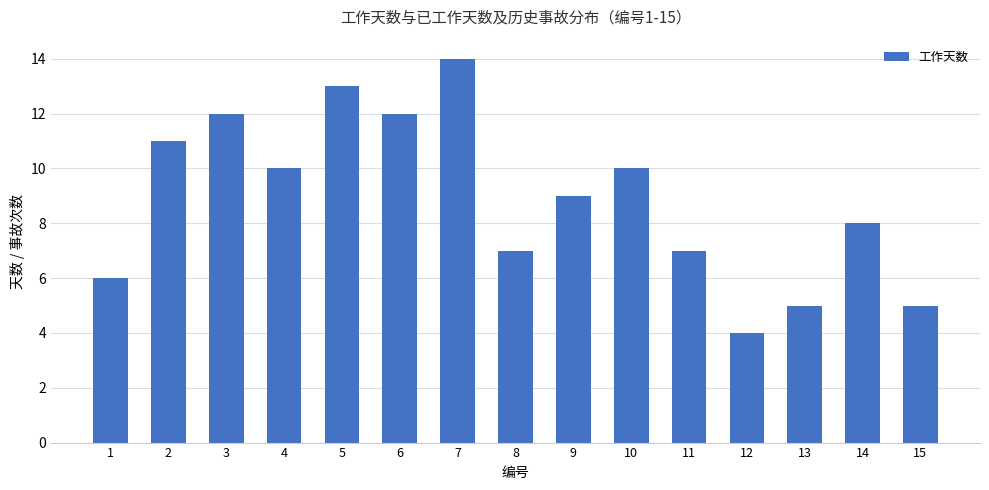

How many bars are there in total?

15